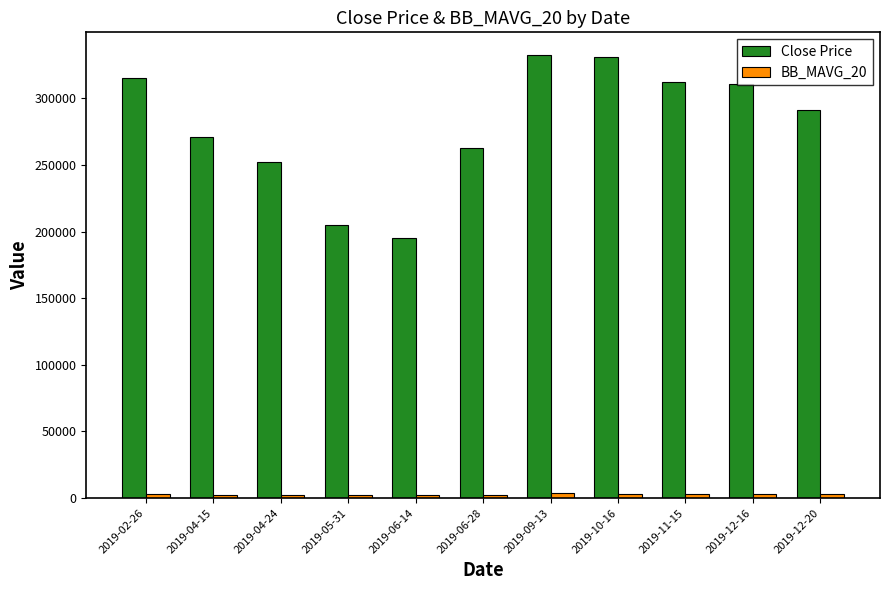

Which category has the lowest value in the Close Price series?

2019-06-14